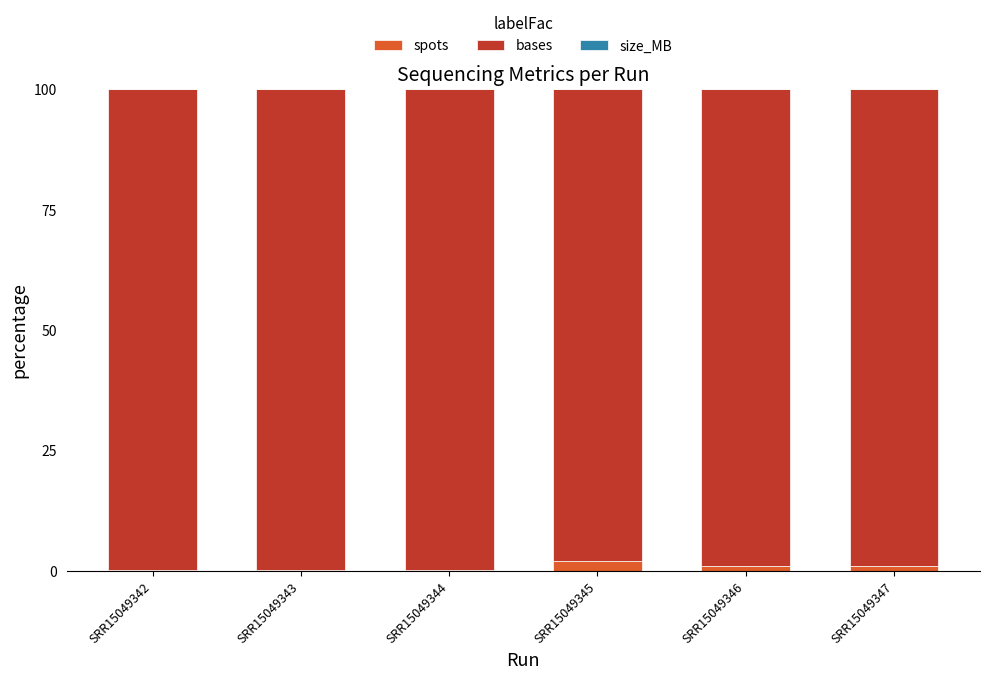

Rank the series by their maximum value, from highest to lowest.

bases, spots, size_MB